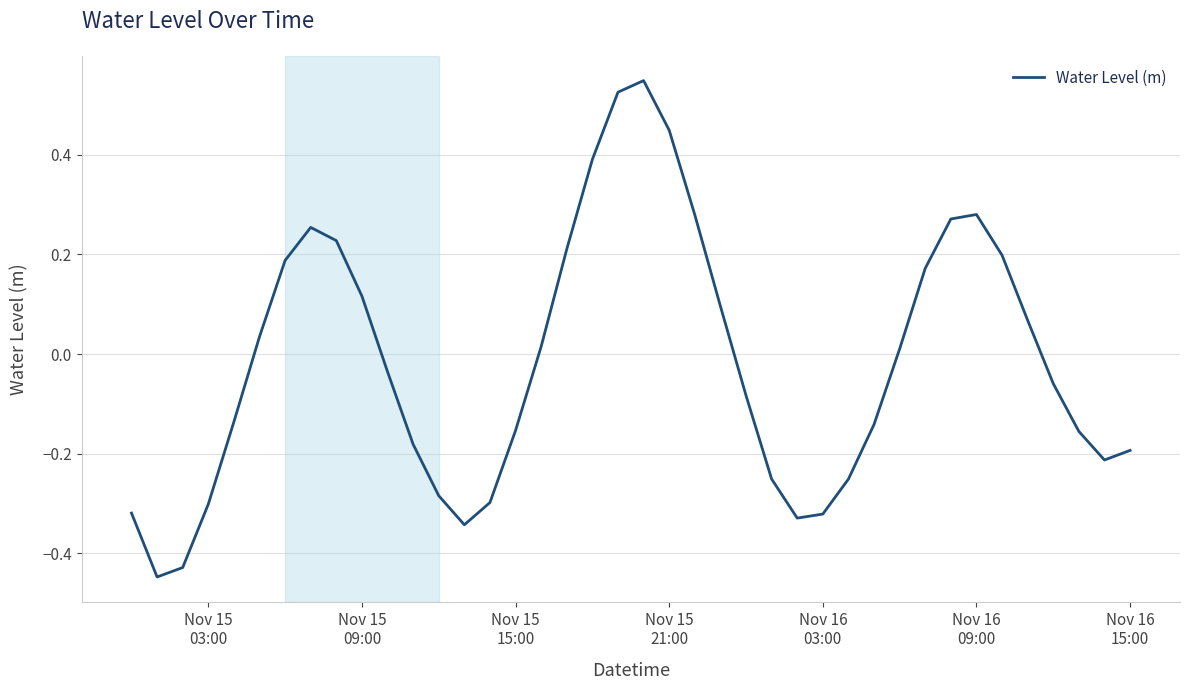

Does the chart have visible grid lines?

Yes